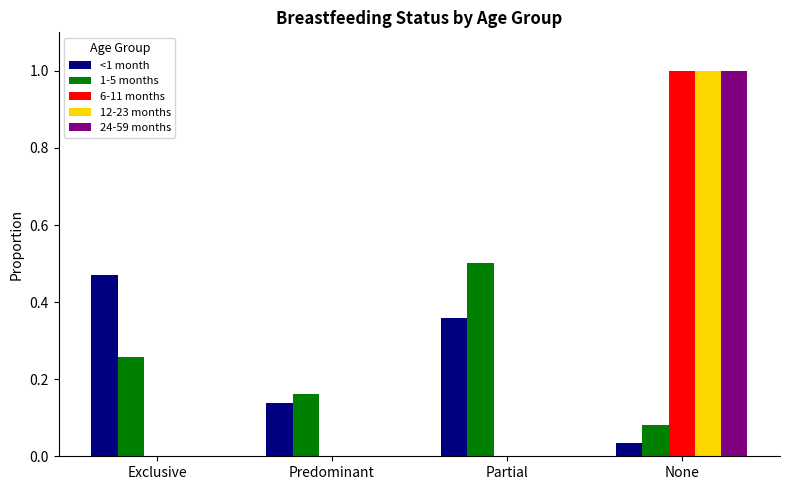

Count the 6-11 months values in the range 0 to 1.

4